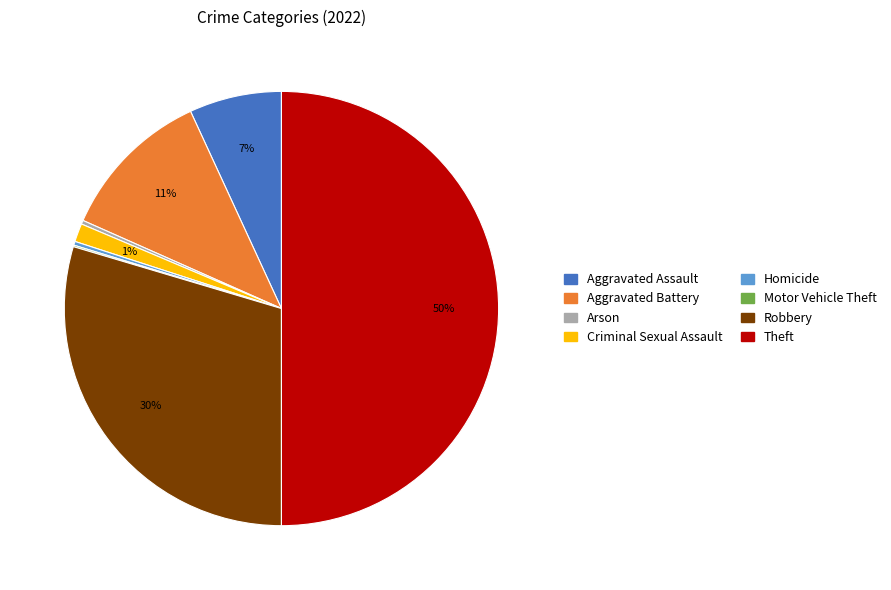

What is the largest slice in the pie chart?

Theft